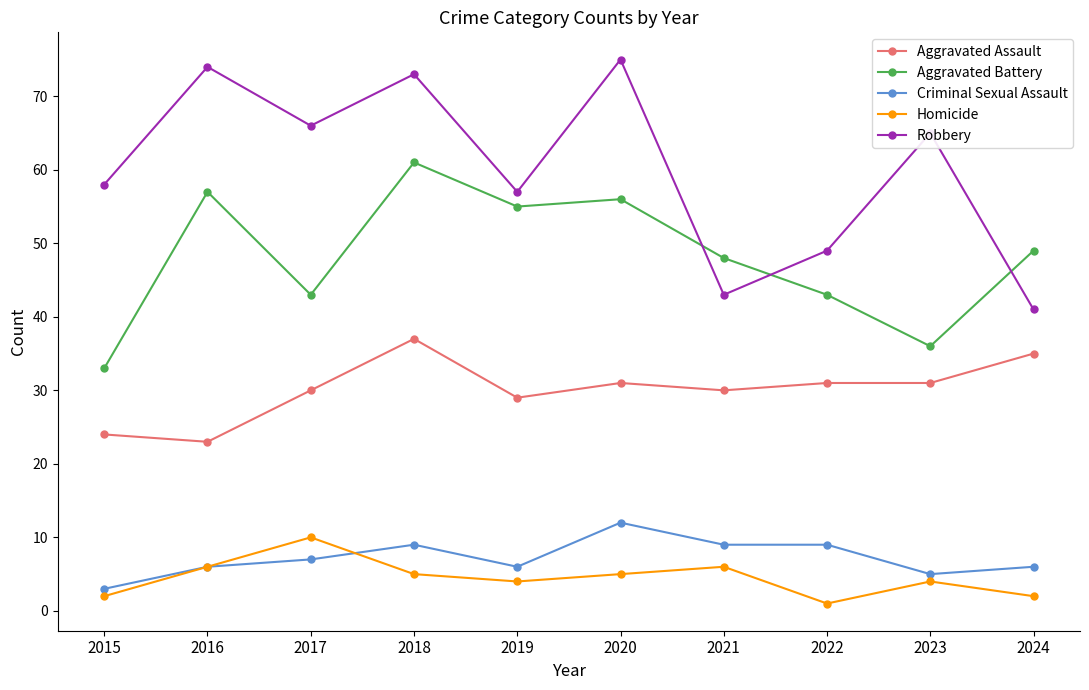

At which category does the chart reach its peak across all series?

2020